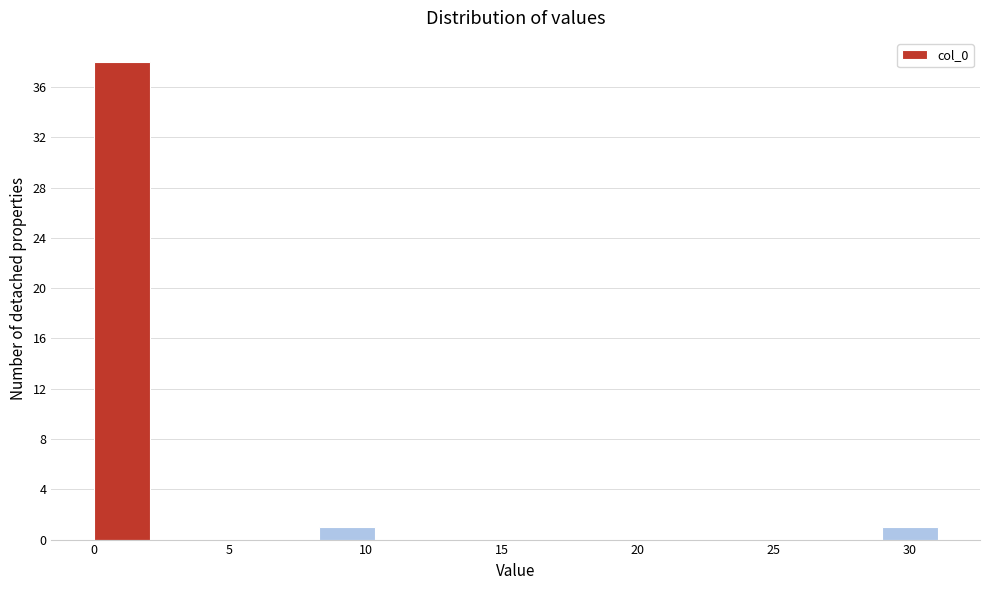

What is the height of the bar covering 8.5 to 10.5 on the x-axis? Neither the bar edges nor the heights are printed on the chart, so give them approximately, as read against the axes.

1